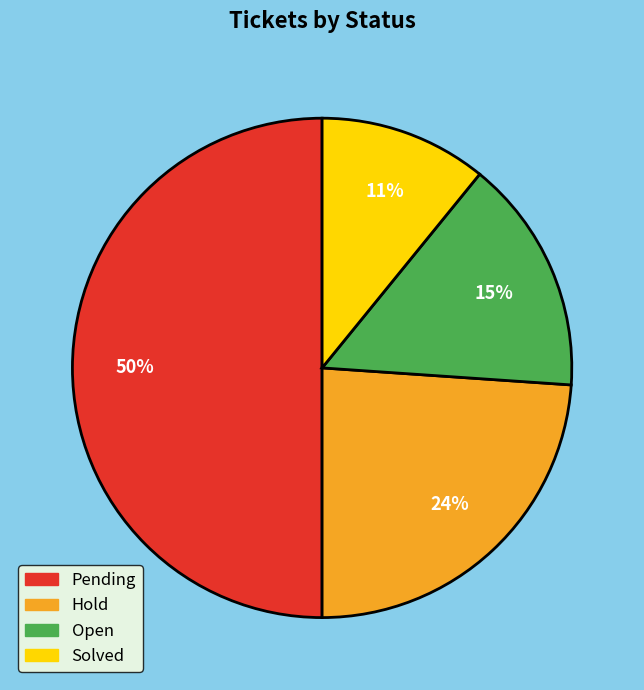

To the nearest percent, what portion does Hold represent?

24%